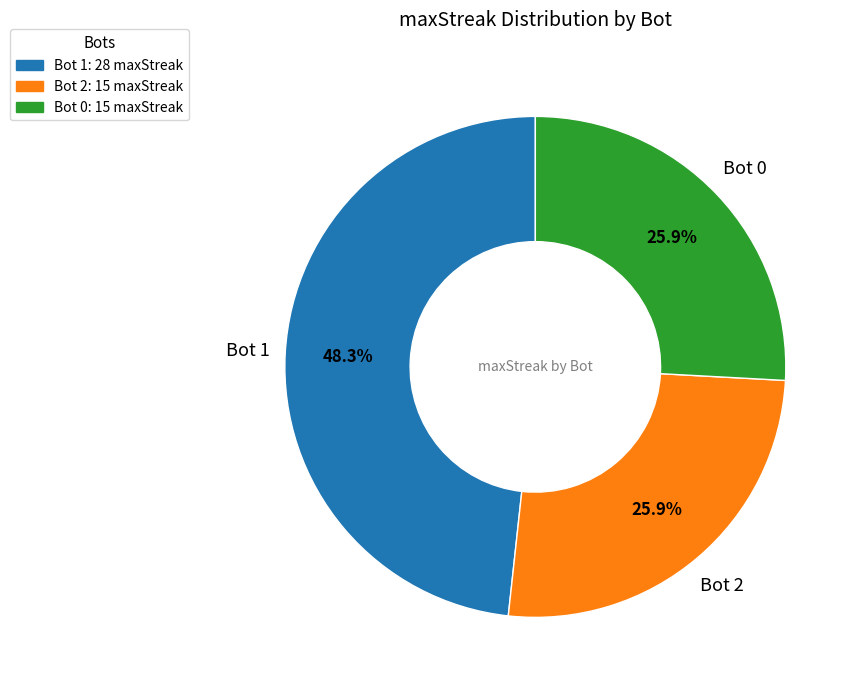

To the nearest percent, what is the difference between the largest and smallest slice percentages?

22%